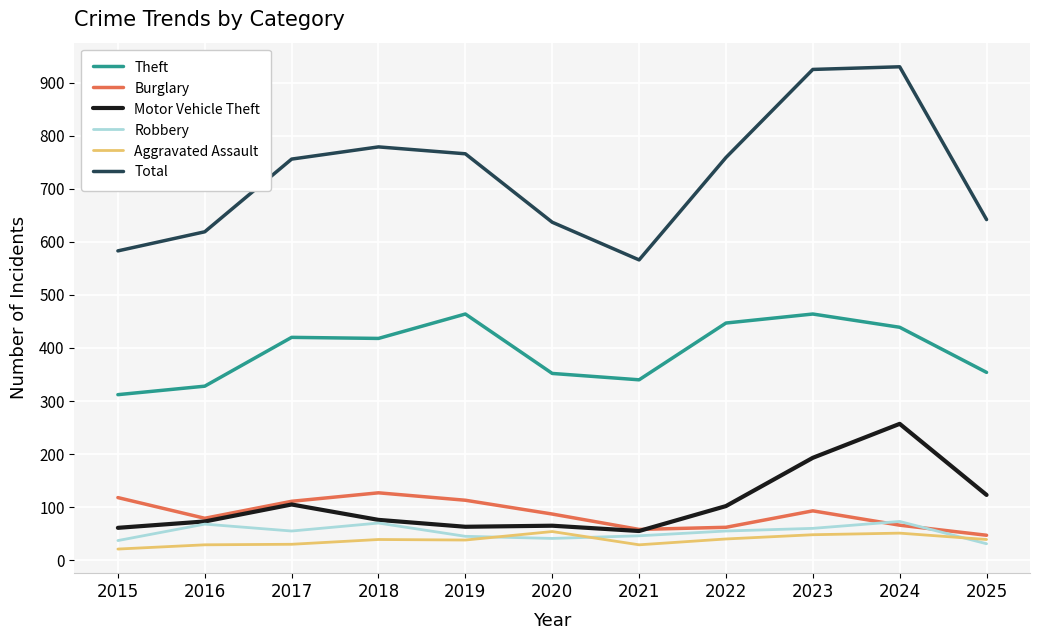

At 2020, list the series in order from smallest to largest.

Robbery, Aggravated Assault, Motor Vehicle Theft, Burglary, Theft, Total